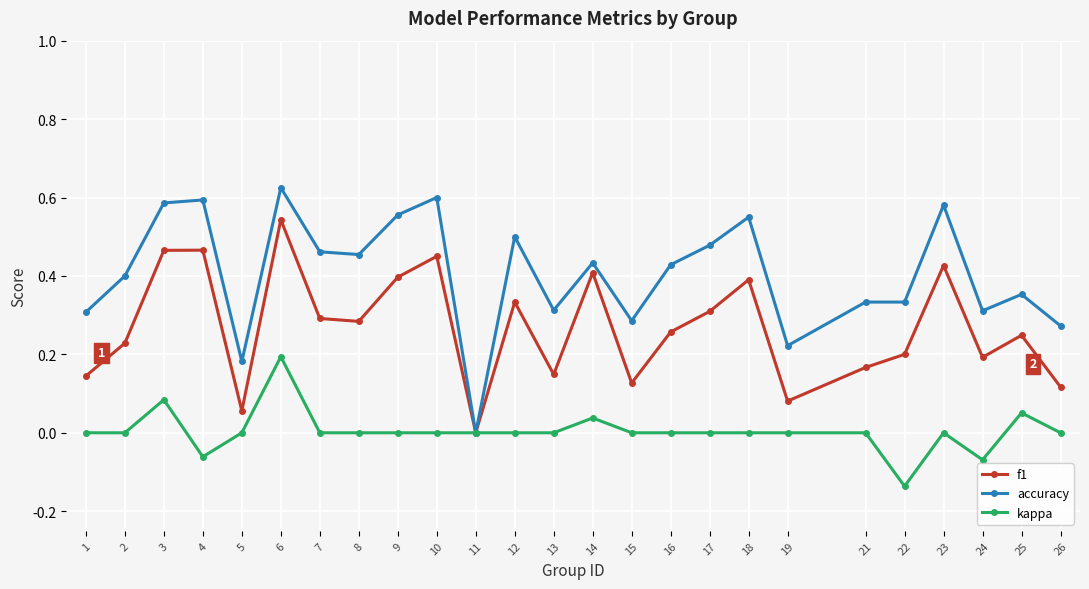

Is it true that f1 equals 0.3 at 16?

True